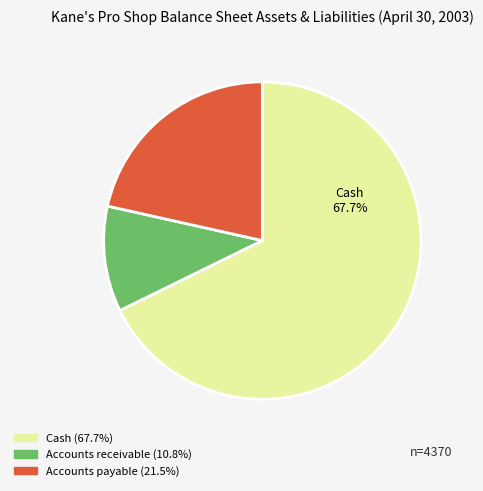

To the nearest percent, what is the combined percentage of Cash and Accounts receivable?

78%